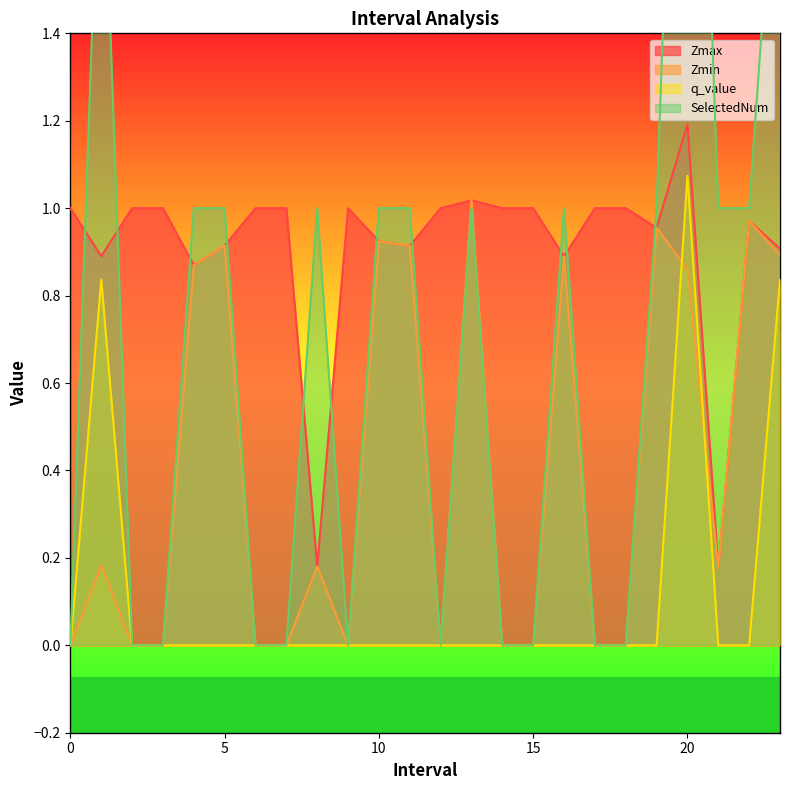

What is the sum of all Zmin values?

9.7